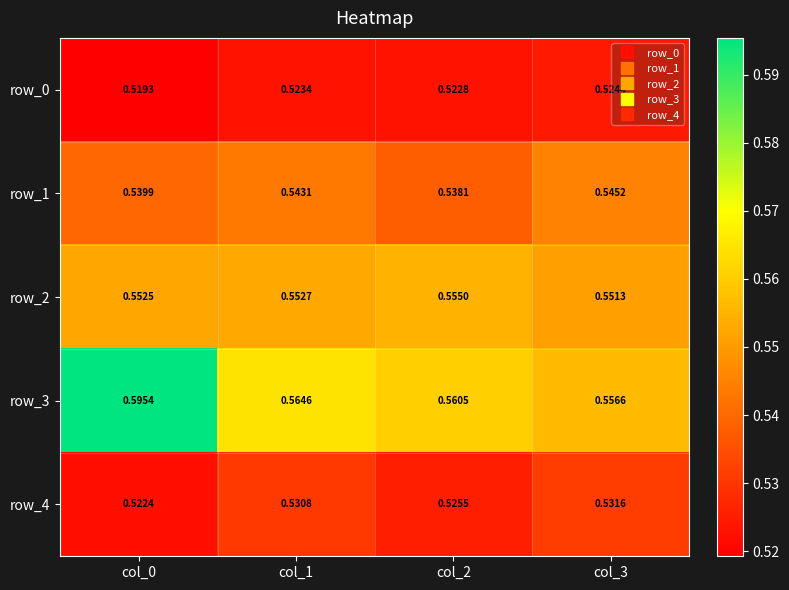

Is the value of row_1 at col_0 greater than the value of row_4 at col_3?

Yes